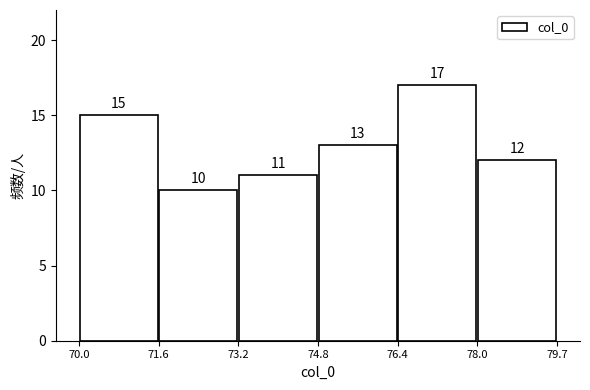

Reading left to right, list every bar in this chart as the range it spans on the x-axis followed by its height.

70.0 to 71.6: 15
71.6 to 73.2: 10
73.2 to 74.8: 11
74.8 to 76.4: 13
76.4 to 78.0: 17
78.0 to 79.7: 12